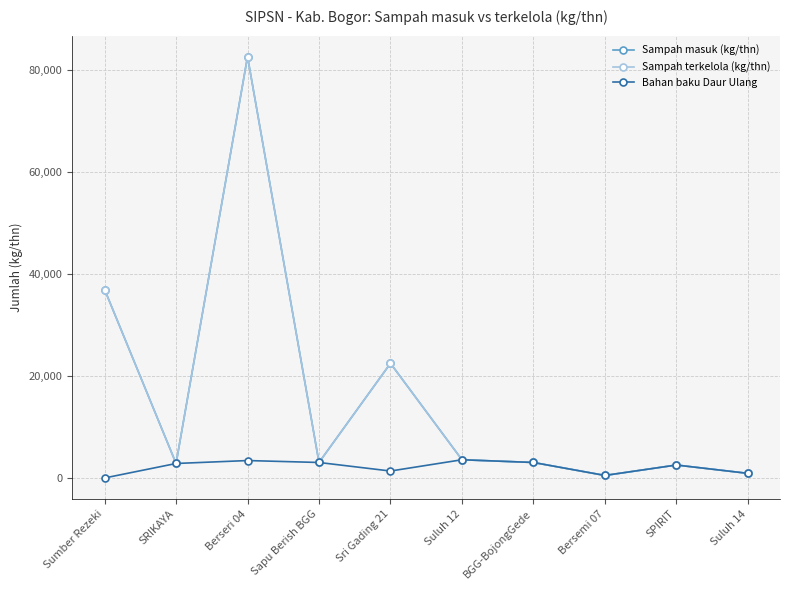

In Bahan baku Daur Ulang, how many points are higher than both neighbors (excluding endpoints)?

3